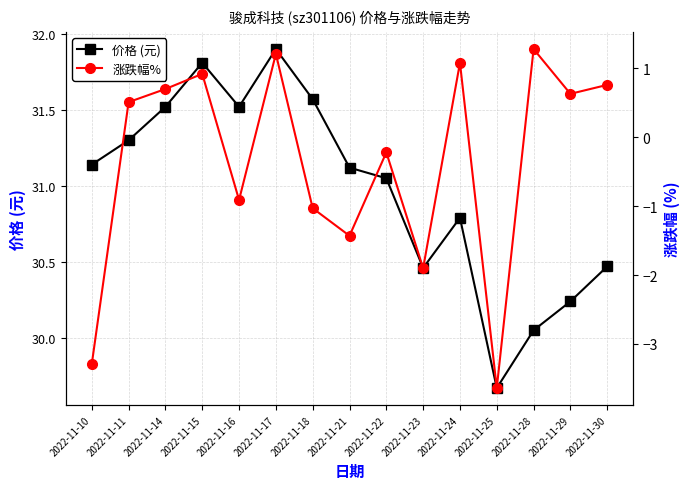

What is the spread (max minus min) of values at 2022-11-17?

30.7